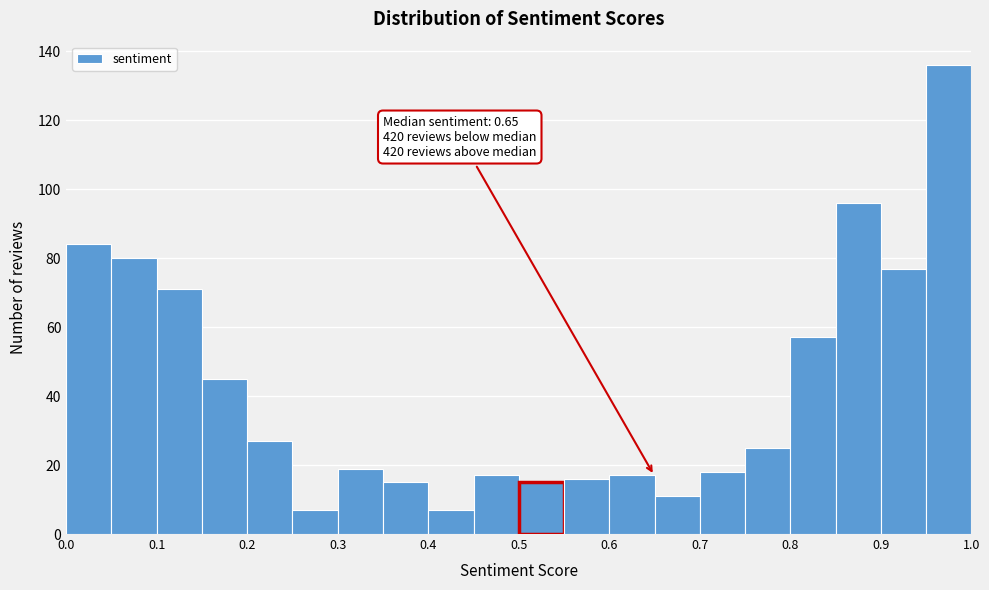

Which range on the x-axis has the tallest bar?

0.95 to 1.00